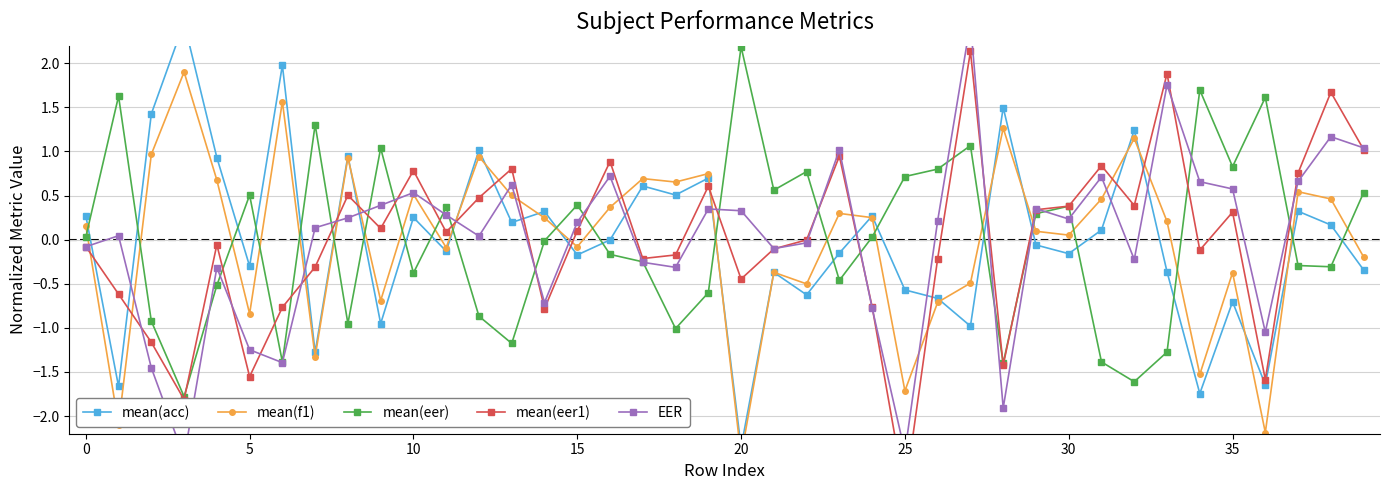

What is the label of the 17th point from the left?

16